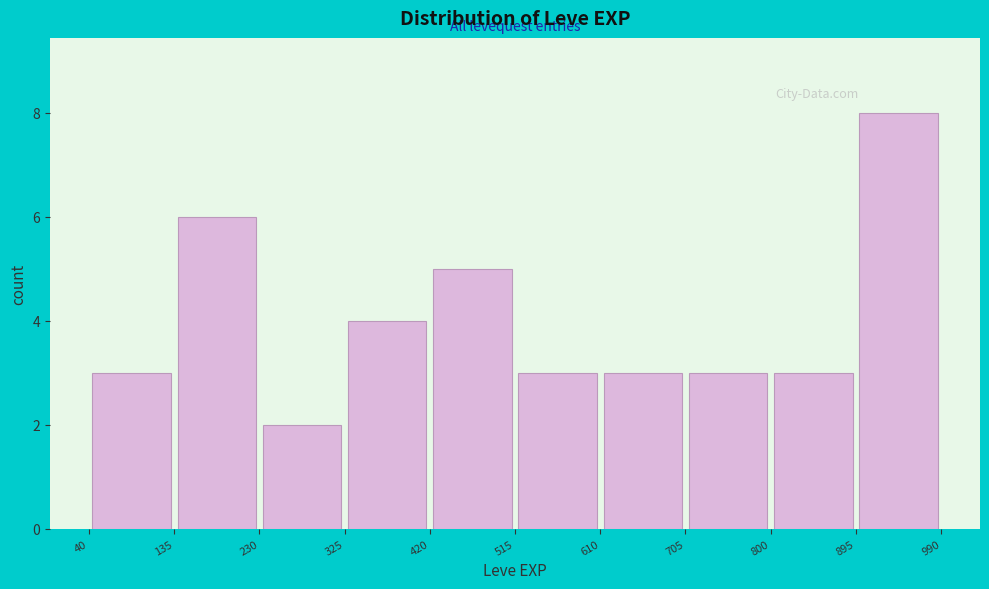

Which range on the x-axis has the tallest bar?

895 to 990